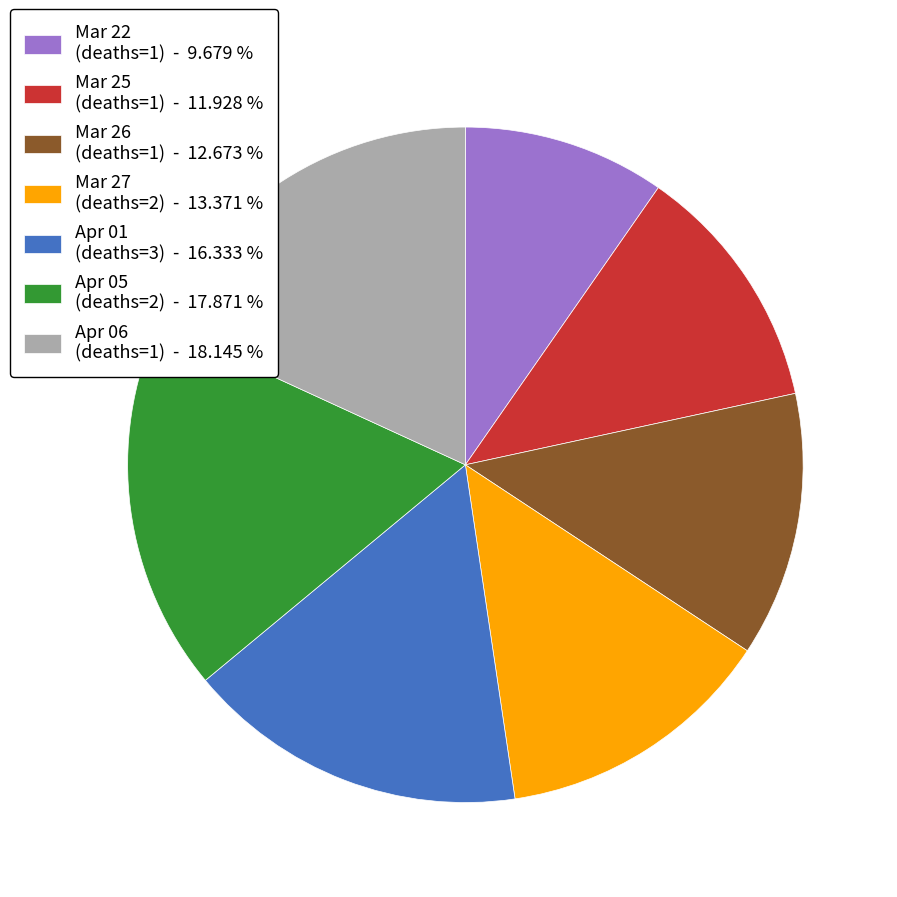

Do Apr 06 (deaths=1) - 18.145 % and Apr 01 (deaths=3) - 16.333 % together represent more than half of the pie?

No